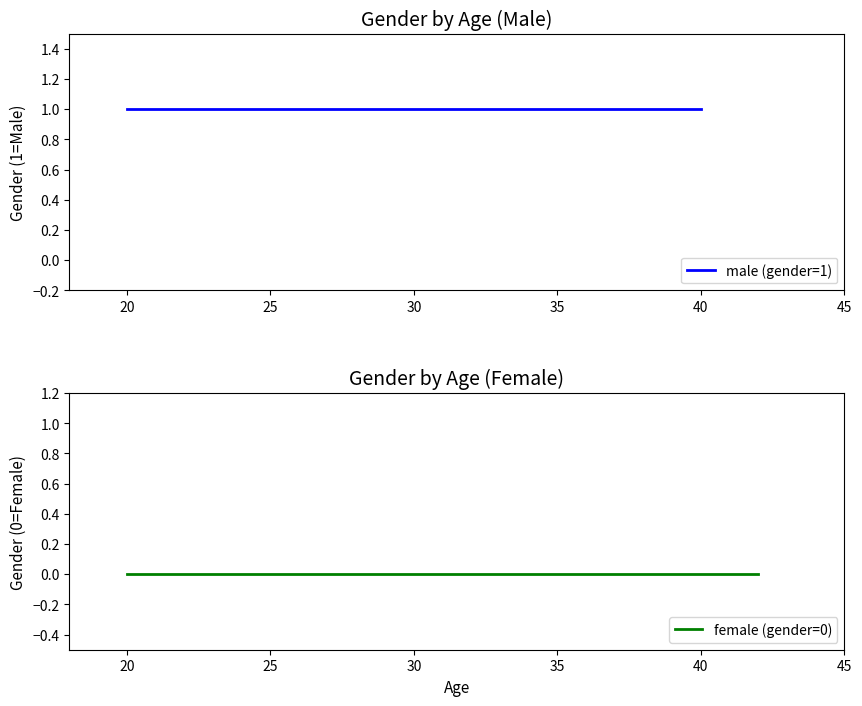

True or false: female (gender=0) and male (gender=1) intersect in this chart.

False